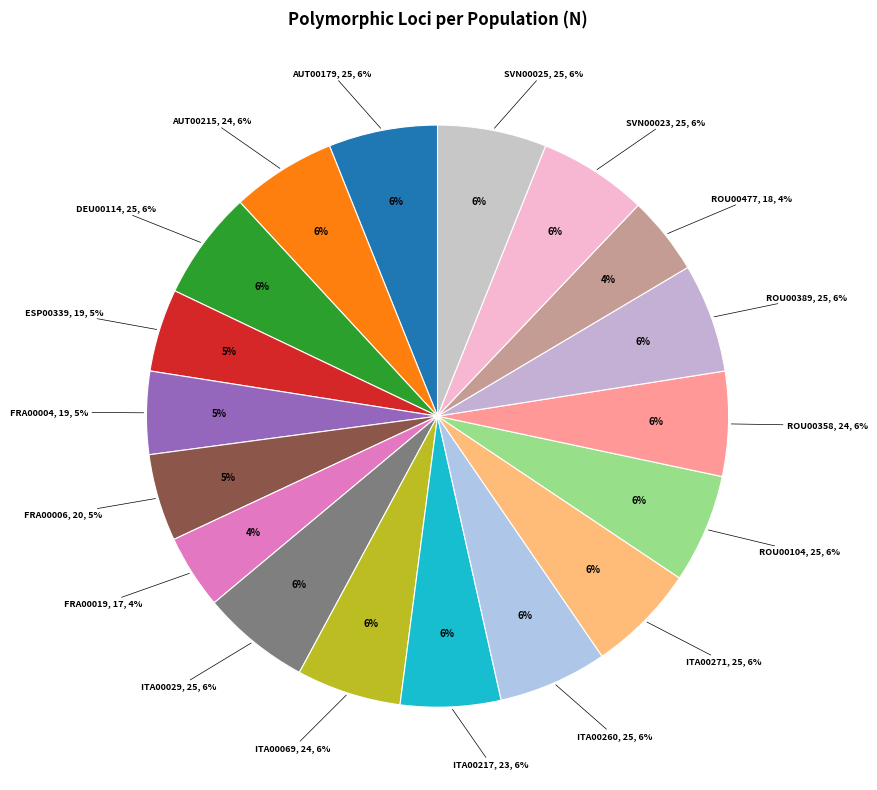

How many slices are in this pie chart?

18